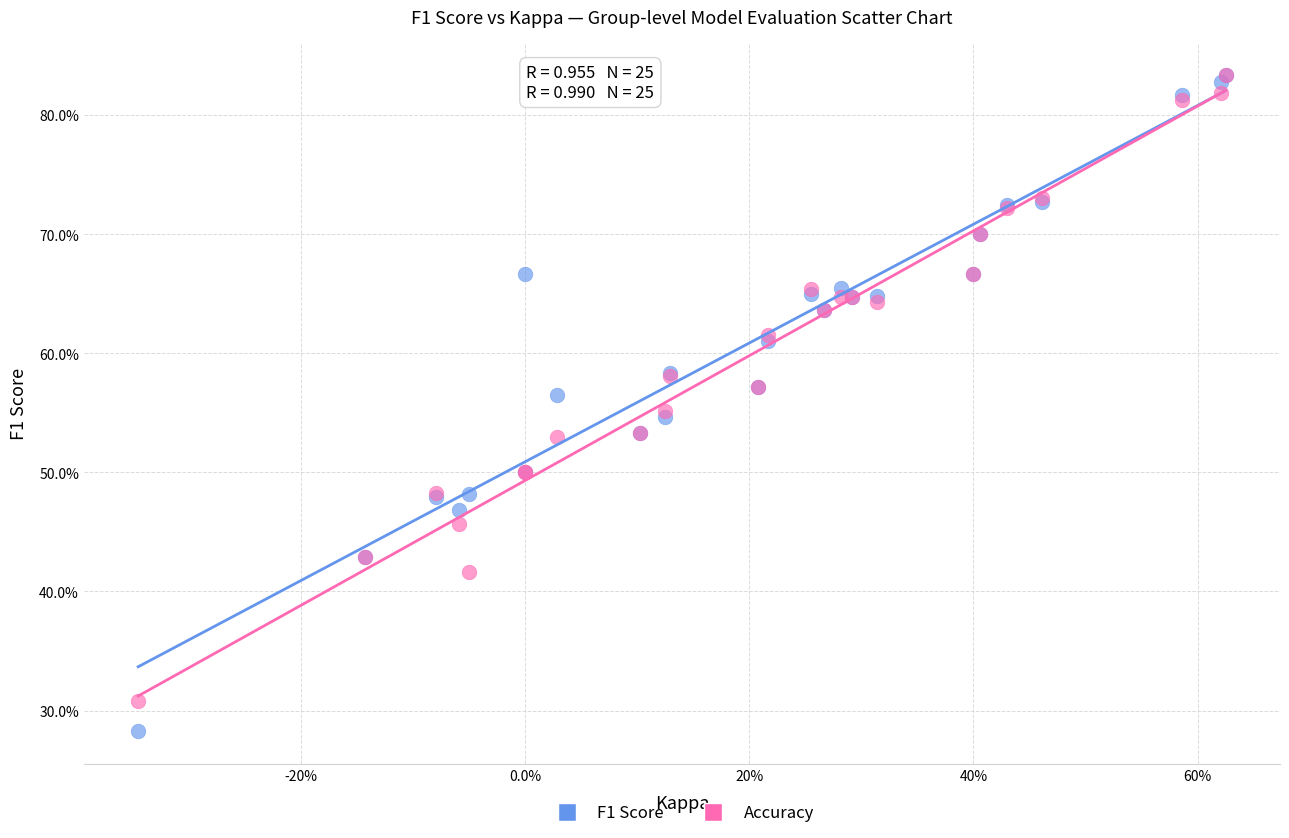

What are all the series names shown in the legend?

F1 Score, Accuracy